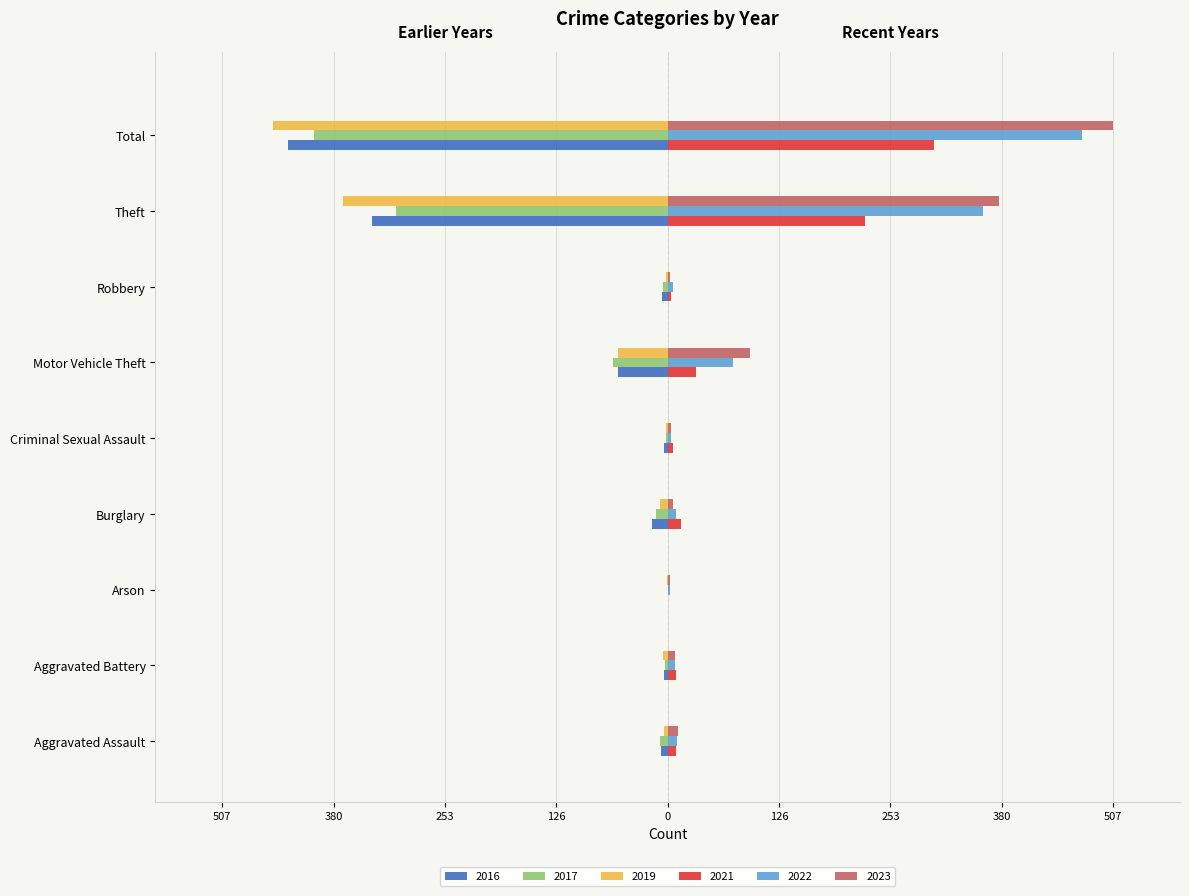

What are all the series names shown in the legend?

2016, 2017, 2019, 2021, 2022, 2023